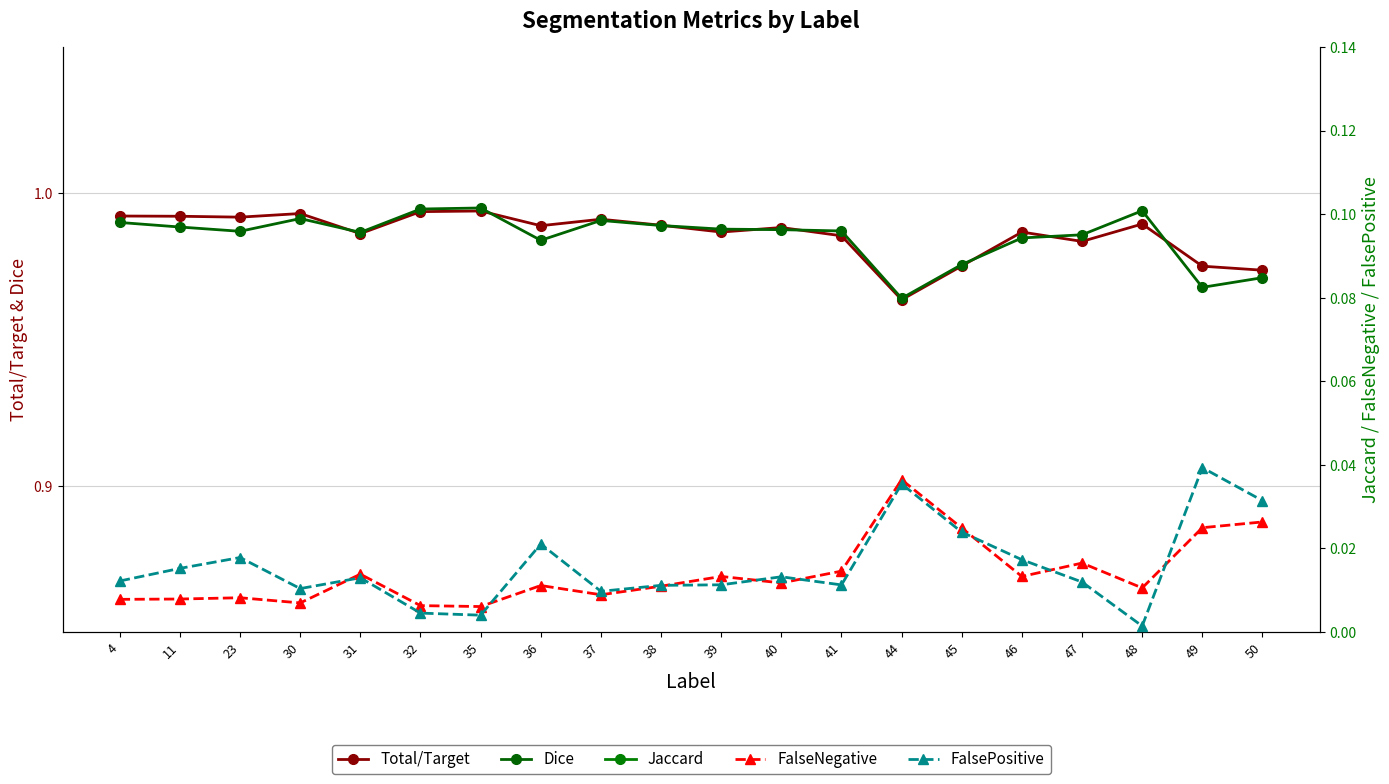

What are all the series names shown in the legend?

Total/Target, Dice, Jaccard, FalseNegative, FalsePositive